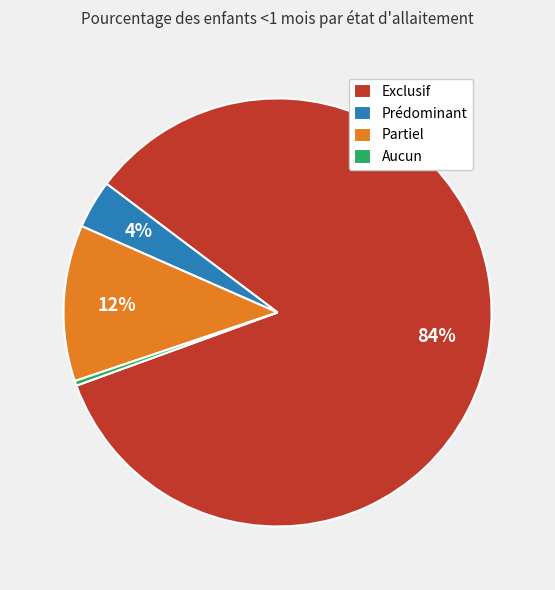

To the nearest percent, what is the average slice percentage?

25%